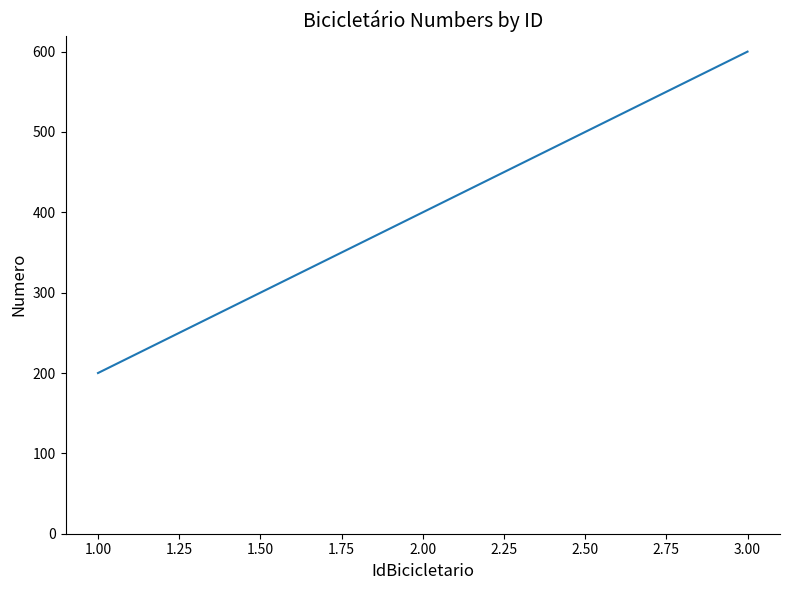

How many distinct data groups are displayed?

1